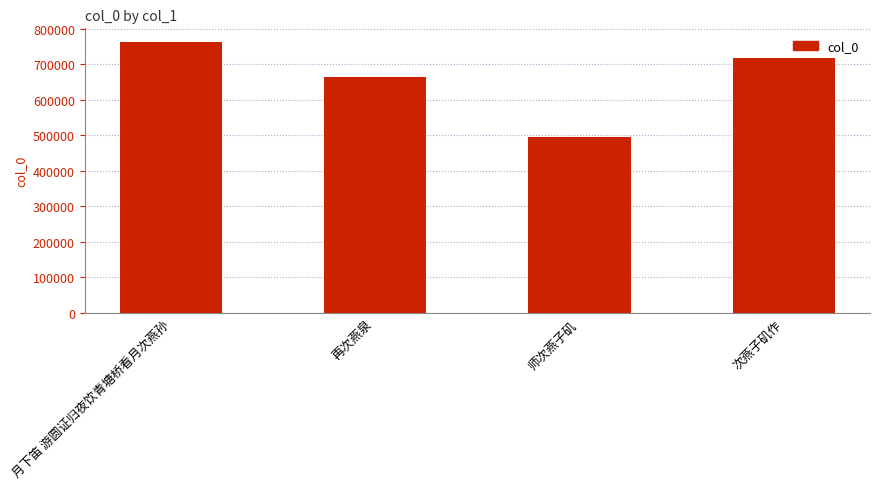

Reading left to right, what are all the values shown in this chart?

763299	663916	495225	716672